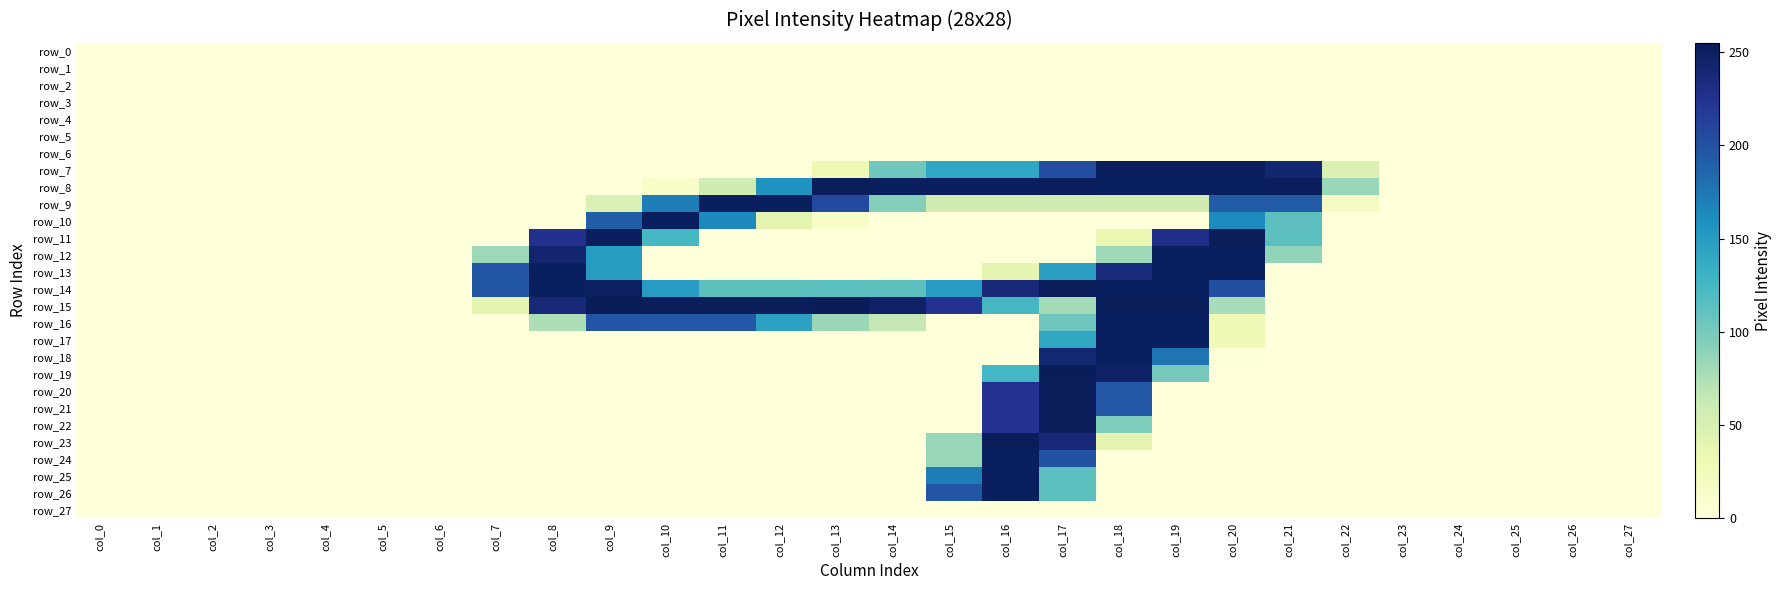

What is the highest value of the row_7 series?

253